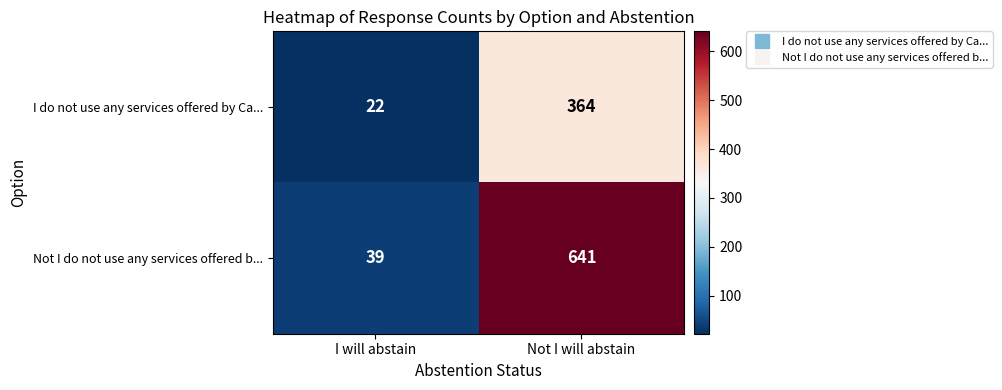

Is it true that Not I do not use any services offered b... equals 39 at I will abstain?

True